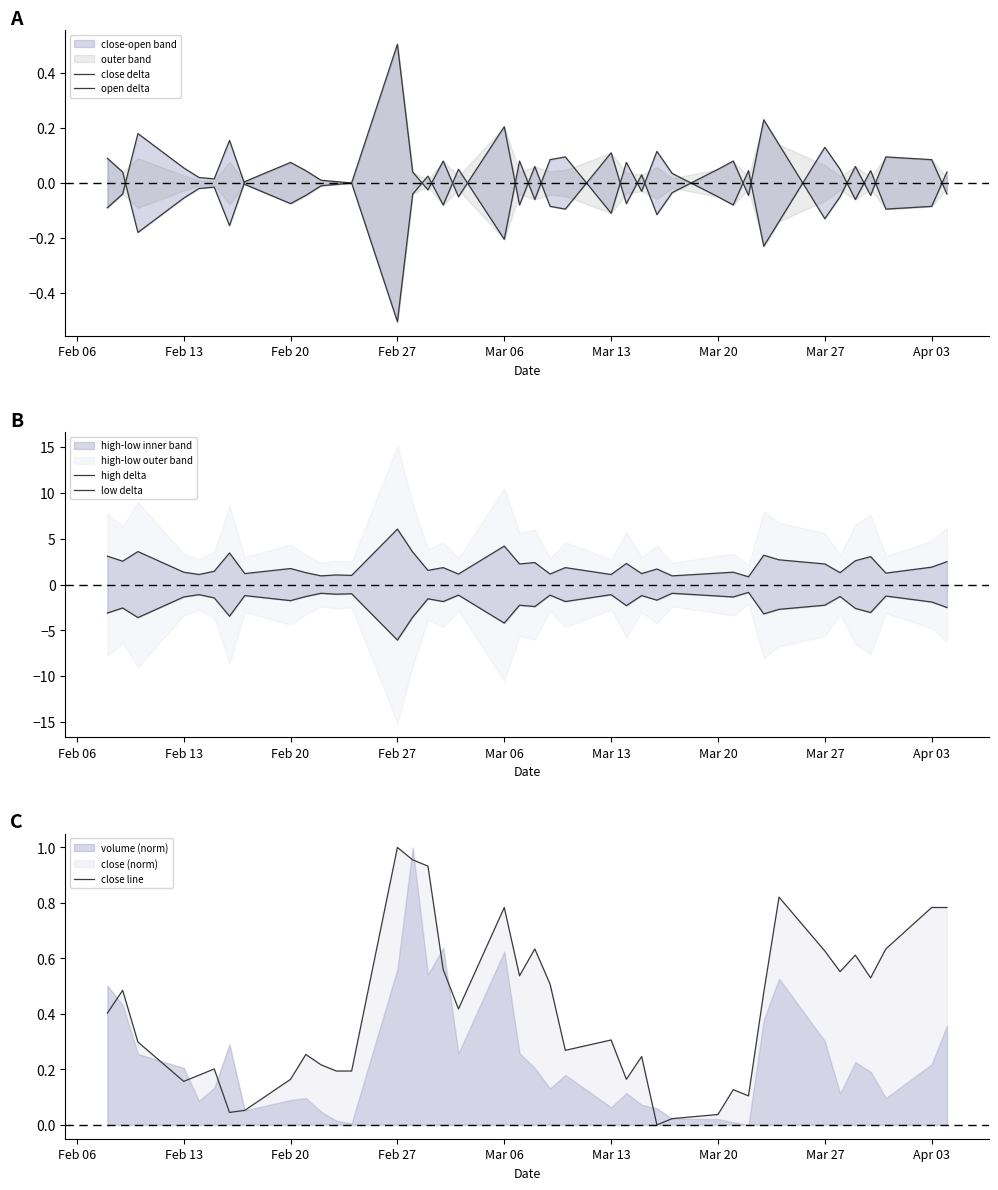

In close delta, how many points are lower than both neighbors (excluding endpoints)?

12